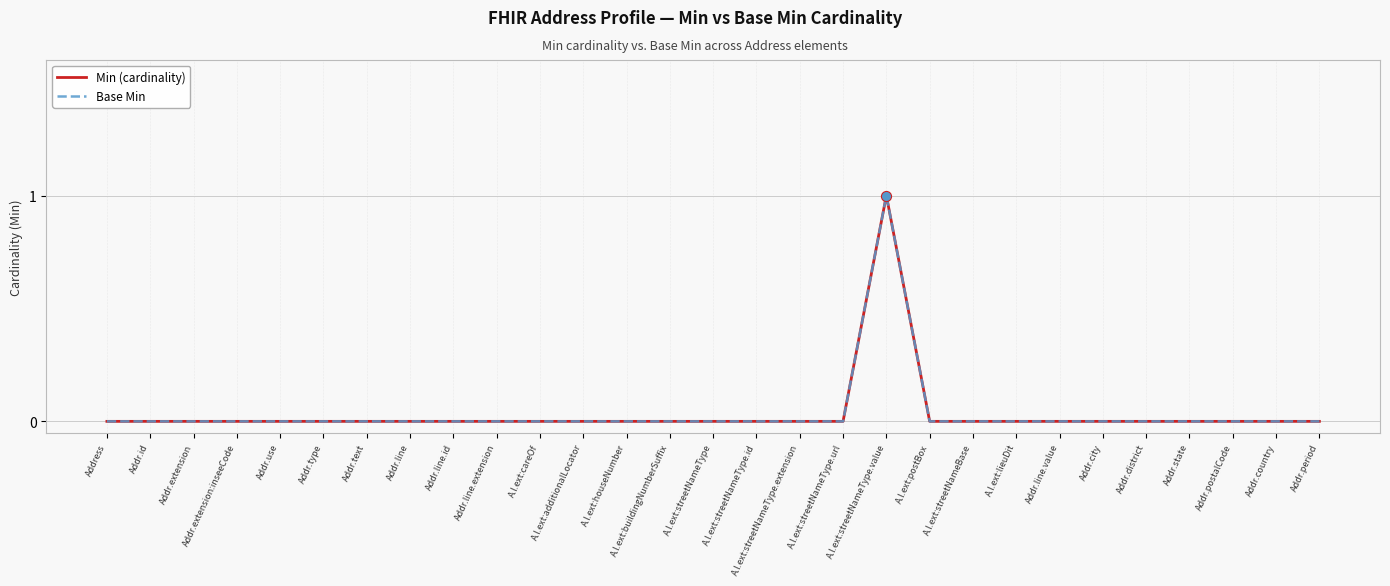

At how many categories does at least one series exceed 0?

1